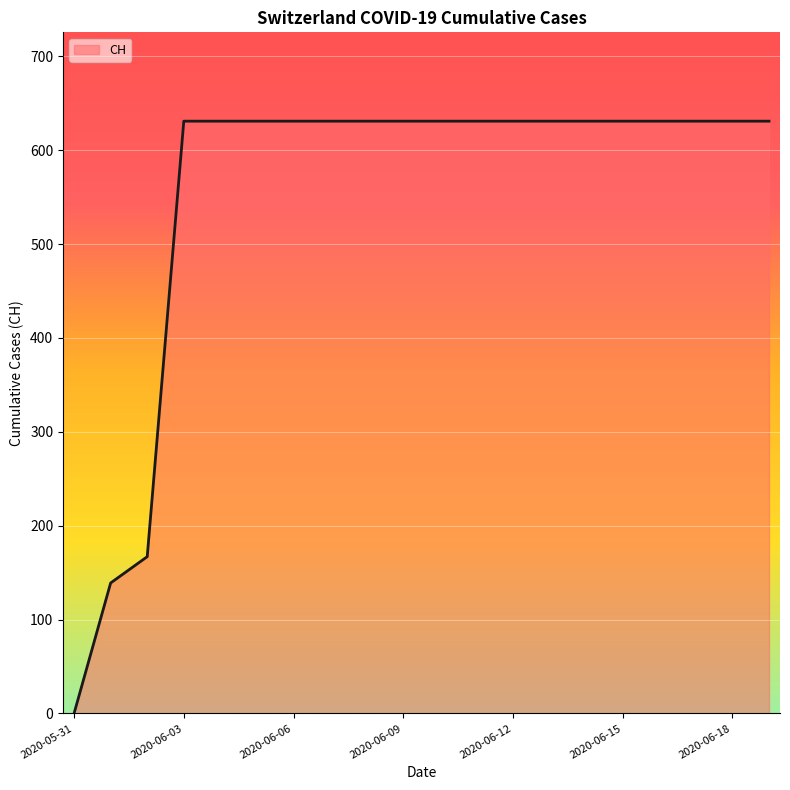

What is the maximum value shown in the chart?

631